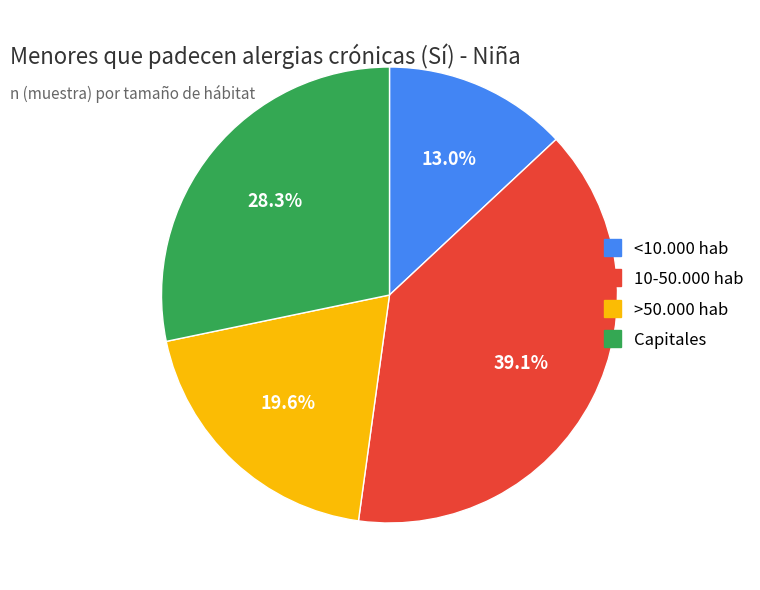

The >50.000 hab slice represents 20% of the pie. True or false?

True